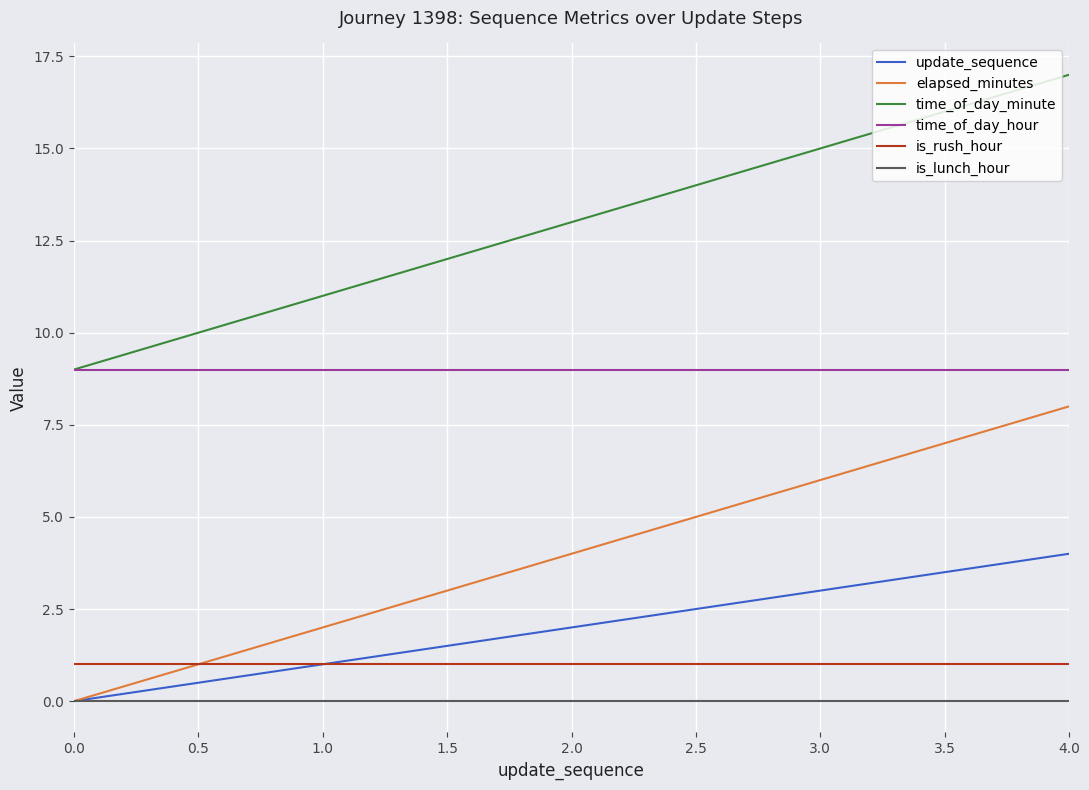

List the series in order of their peak value, highest first.

time_of_day_minute, time_of_day_hour, elapsed_minutes, update_sequence, is_rush_hour, is_lunch_hour